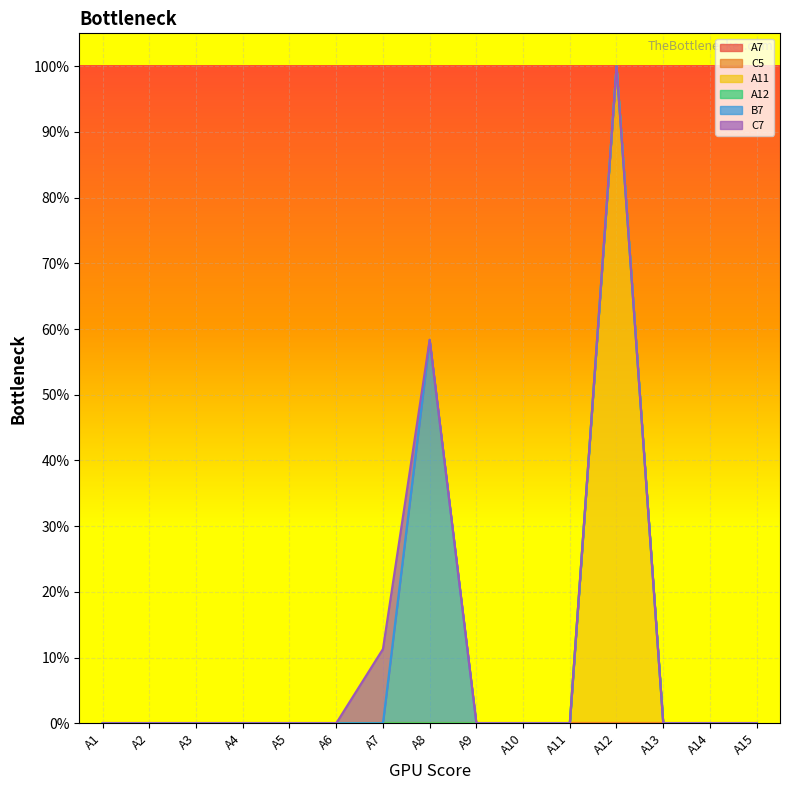

At which label is B7 closest to 0?

A1